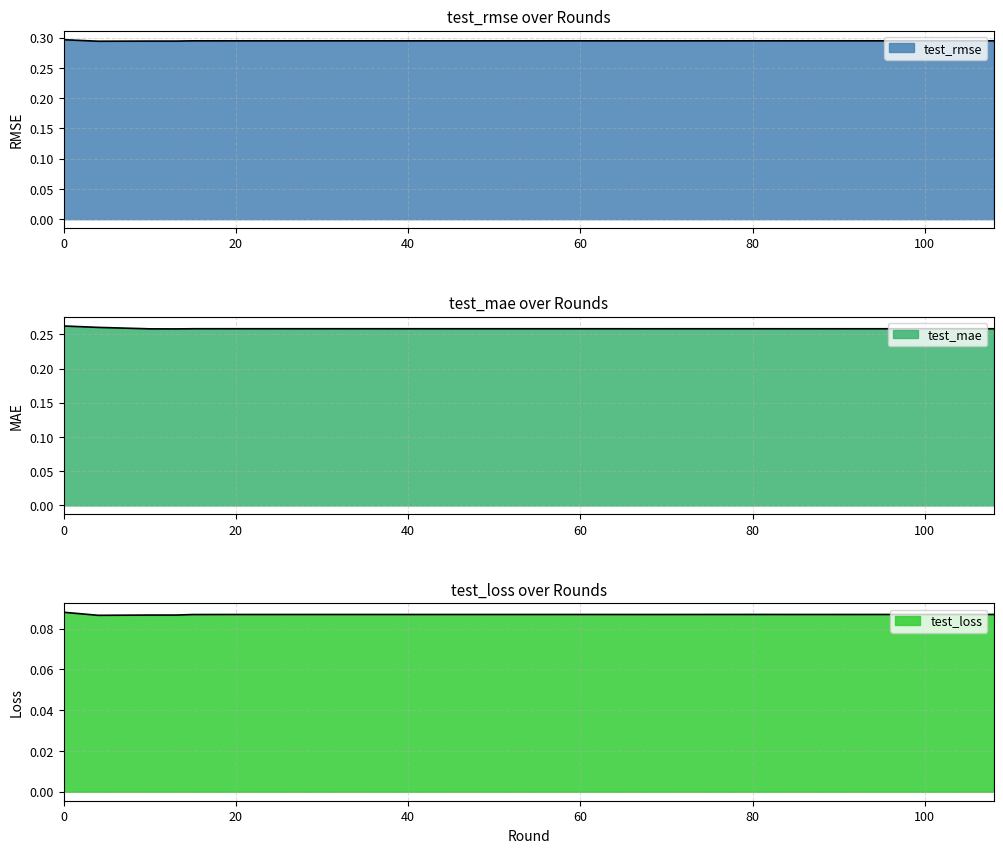

What is the sum of all test_rmse values?

8.0